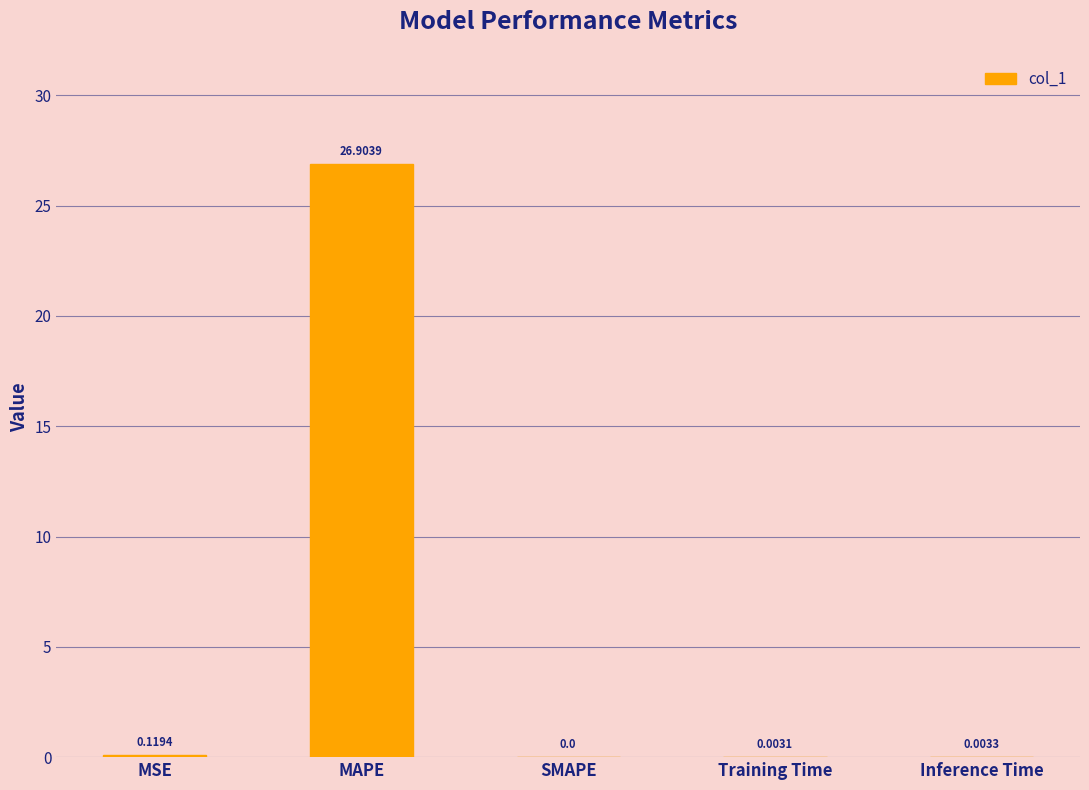

Which category has the highest value across all series?

MAPE